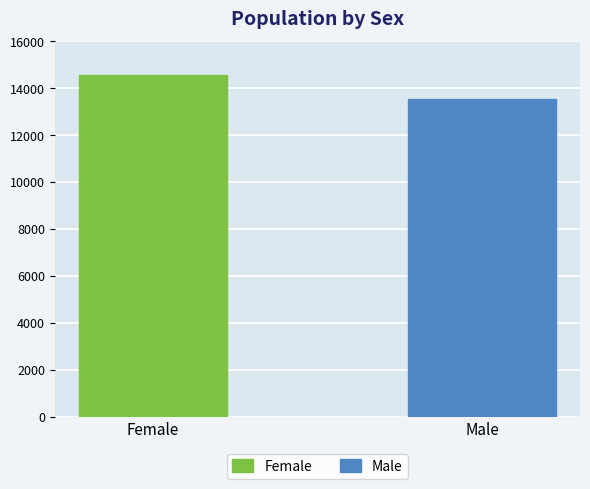

Count the values in the range 13547 to 14560.

2